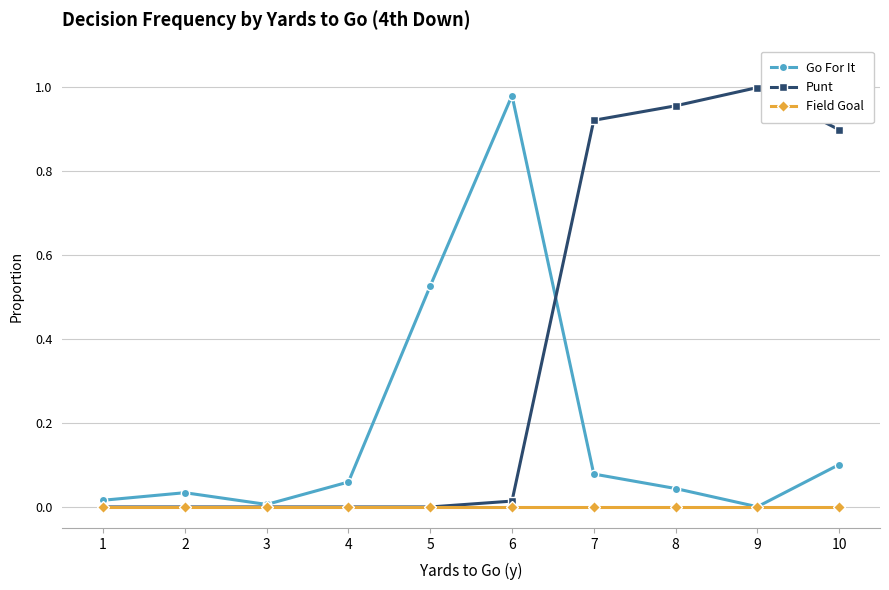

Rank the series by their average value, from lowest to highest.

Field Goal, Go For It, Punt